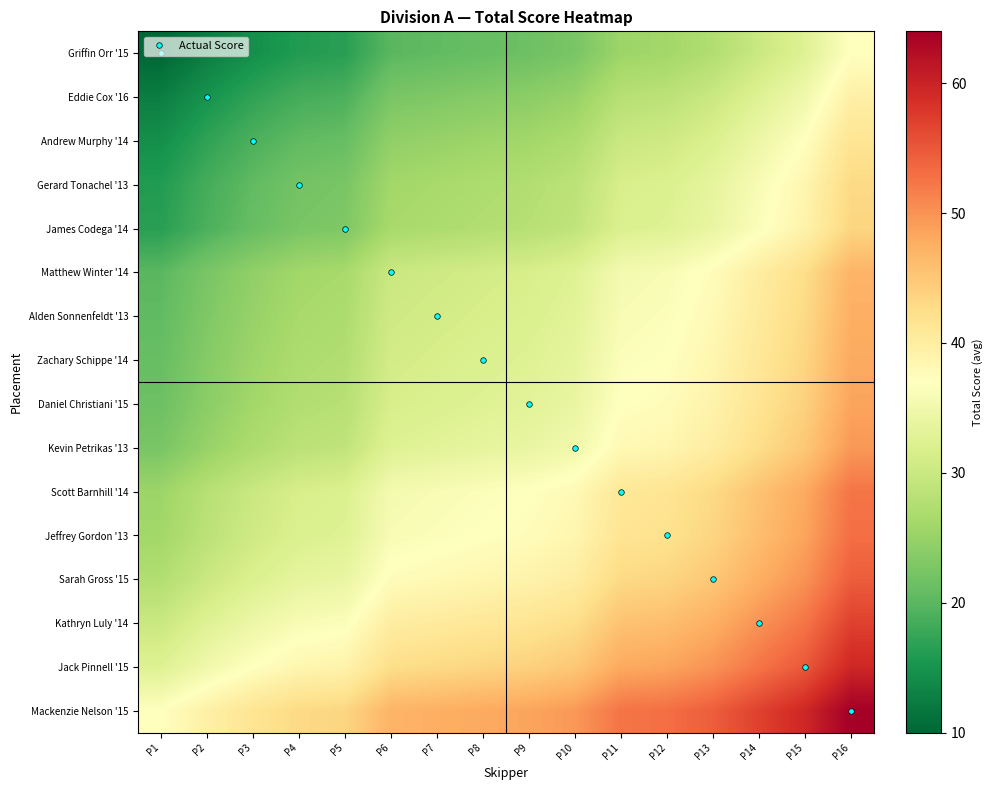

Reading left to right, list all the values displayed in this chart.

Griffin Orr '15: P1=10.0	P2=12.5	P3=14.5	P4=16.0	P5=16.5	P6=20.0	P7=20.5	P8=21.0	P9=21.5	P10=22.5	P11=25.5	P12=26.0	P13=27.5	P14=30.0	P15=32.5	P16=37.0
Eddie Cox '16: P1=12.5	P2=15.0	P3=17.0	P4=18.5	P5=19.0	P6=22.5	P7=23.0	P8=23.5	P9=24.0	P10=25.0	P11=28.0	P12=28.5	P13=30.0	P14=32.5	P15=35.0	P16=39.5
Andrew Murphy '14: P1=14.5	P2=17.0	P3=19.0	P4=20.5	P5=21.0	P6=24.5	P7=25.0	P8=25.5	P9=26.0	P10=27.0	P11=30.0	P12=30.5	P13=32.0	P14=34.5	P15=37.0	P16=41.5
Gerard Tonachel '13: P1=16.0	P2=18.5	P3=20.5	P4=22.0	P5=22.5	P6=26.0	P7=26.5	P8=27.0	P9=27.5	P10=28.5	P11=31.5	P12=32.0	P13=33.5	P14=36.0	P15=38.5	P16=43.0
James Codega '14: P1=16.5	P2=19.0	P3=21.0	P4=22.5	P5=23.0	P6=26.5	P7=27.0	P8=27.5	P9=28.0	P10=29.0	P11=32.0	P12=32.5	P13=34.0	P14=36.5	P15=39.0	P16=43.5
Matthew Winter '14: P1=20.0	P2=22.5	P3=24.5	P4=26.0	P5=26.5	P6=30.0	P7=30.5	P8=31.0	P9=31.5	P10=32.5	P11=35.5	P12=36.0	P13=37.5	P14=40.0	P15=42.5	P16=47.0
Alden Sonnenfeldt '13: P1=20.5	P2=23.0	P3=25.0	P4=26.5	P5=27.0	P6=30.5	P7=31.0	P8=31.5	P9=32.0	P10=33.0	P11=36.0	P12=36.5	P13=38.0	P14=40.5	P15=43.0	P16=47.5
Zachary Schippe '14: P1=21.0	P2=23.5	P3=25.5	P4=27.0	P5=27.5	P6=31.0	P7=31.5	P8=32.0	P9=32.5	P10=33.5	P11=36.5	P12=37.0	P13=38.5	P14=41.0	P15=43.5	P16=48.0
Daniel Christiani '15: P1=21.5	P2=24.0	P3=26.0	P4=27.5	P5=28.0	P6=31.5	P7=32.0	P8=32.5	P9=33.0	P10=34.0	P11=37.0	P12=37.5	P13=39.0	P14=41.5	P15=44.0	P16=48.5
Kevin Petrikas '13: P1=22.5	P2=25.0	P3=27.0	P4=28.5	P5=29.0	P6=32.5	P7=33.0	P8=33.5	P9=34.0	P10=35.0	P11=38.0	P12=38.5	P13=40.0	P14=42.5	P15=45.0	P16=49.5
Scott Barnhill '14: P1=25.5	P2=28.0	P3=30.0	P4=31.5	P5=32.0	P6=35.5	P7=36.0	P8=36.5	P9=37.0	P10=38.0	P11=41.0	P12=41.5	P13=43.0	P14=45.5	P15=48.0	P16=52.5
Jeffrey Gordon '13: P1=26.0	P2=28.5	P3=30.5	P4=32.0	P5=32.5	P6=36.0	P7=36.5	P8=37.0	P9=37.5	P10=38.5	P11=41.5	P12=42.0	P13=43.5	P14=46.0	P15=48.5	P16=53.0
Sarah Gross '15: P1=27.5	P2=30.0	P3=32.0	P4=33.5	P5=34.0	P6=37.5	P7=38.0	P8=38.5	P9=39.0	P10=40.0	P11=43.0	P12=43.5	P13=45.0	P14=47.5	P15=50.0	P16=54.5
Kathryn Luly '14: P1=30.0	P2=32.5	P3=34.5	P4=36.0	P5=36.5	P6=40.0	P7=40.5	P8=41.0	P9=41.5	P10=42.5	P11=45.5	P12=46.0	P13=47.5	P14=50.0	P15=52.5	P16=57.0
Jack Pinnell '15: P1=32.5	P2=35.0	P3=37.0	P4=38.5	P5=39.0	P6=42.5	P7=43.0	P8=43.5	P9=44.0	P10=45.0	P11=48.0	P12=48.5	P13=50.0	P14=52.5	P15=55.0	P16=59.5
Mackenzie Nelson '15: P1=37.0	P2=39.5	P3=41.5	P4=43.0	P5=43.5	P6=47.0	P7=47.5	P8=48.0	P9=48.5	P10=49.5	P11=52.5	P12=53.0	P13=54.5	P14=57.0	P15=59.5	P16=64.0